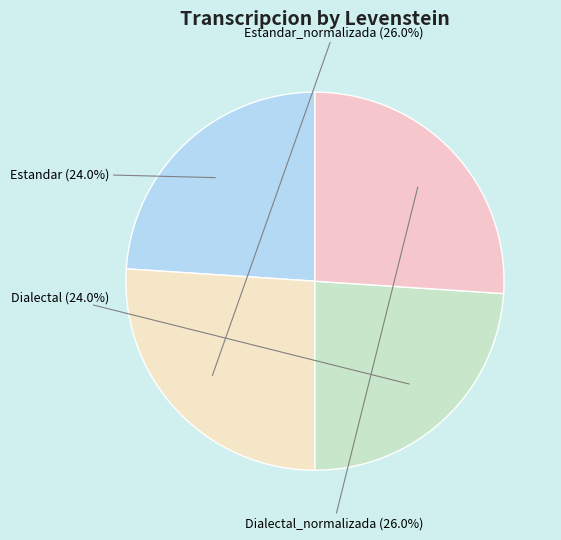

Count the number of slices in the pie.

4